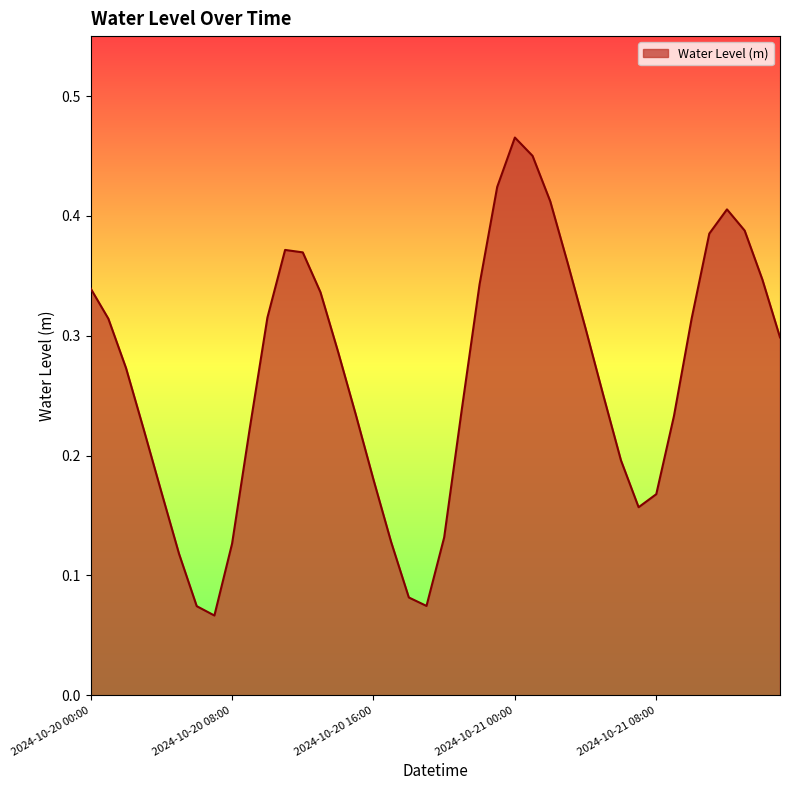

How many values are between 0 and 1?

40